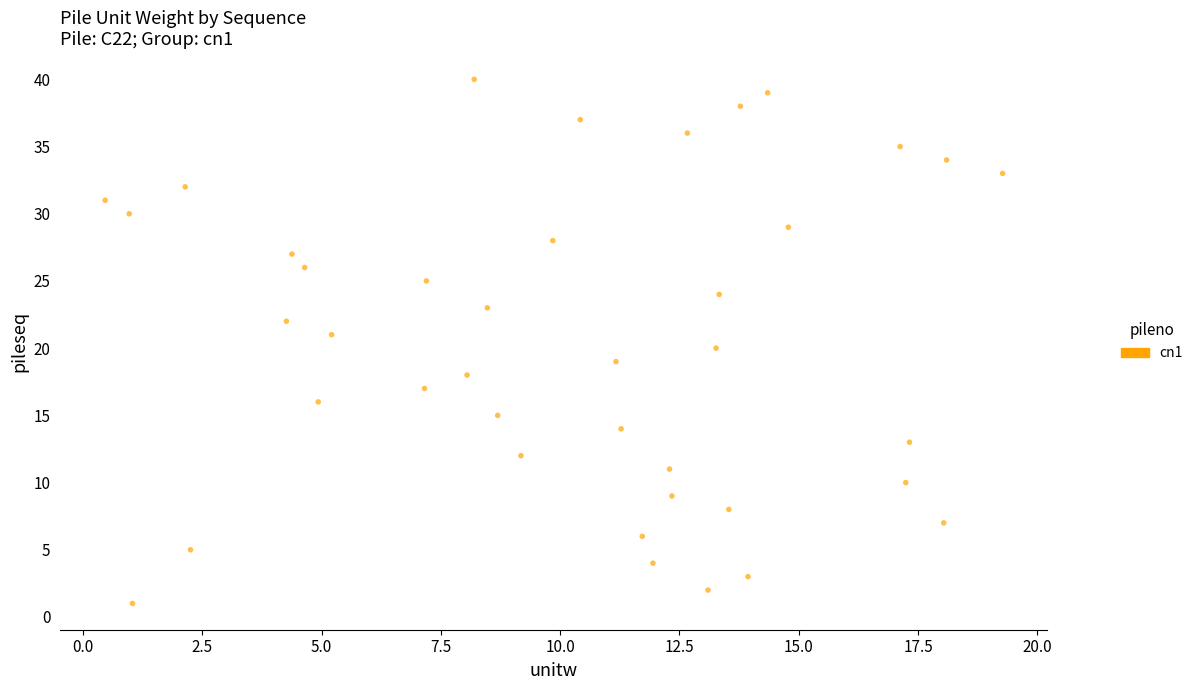

What is the range of Y values (max minus min)?

39